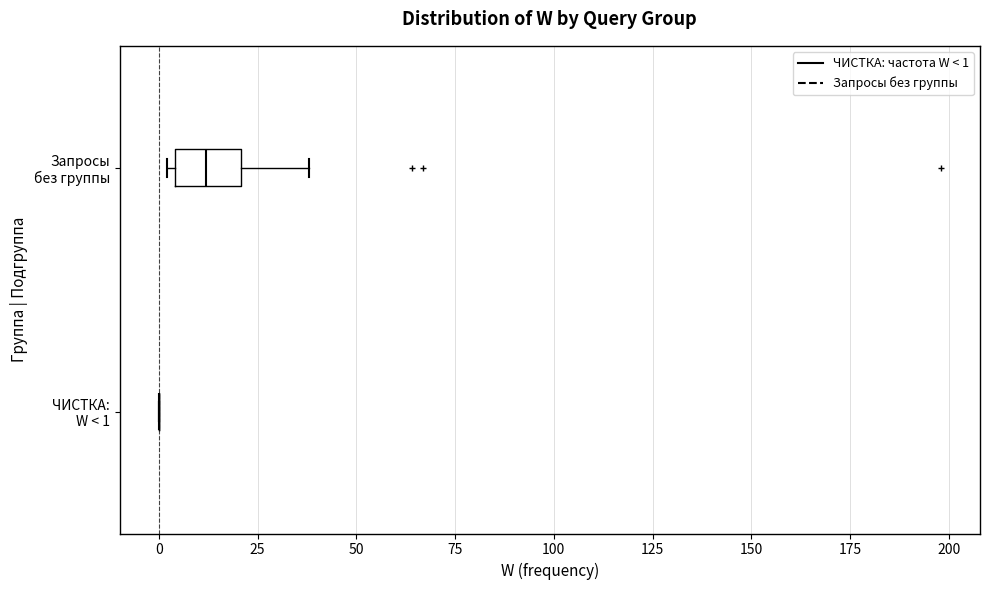

Which box is the widest, from its left edge to its right edge?

Запросы без группы